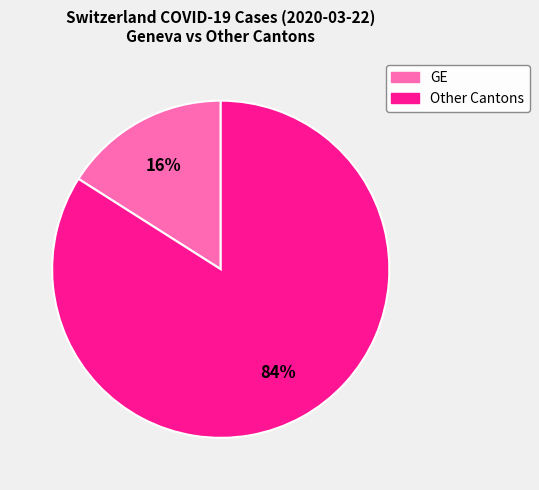

Does any single category account for the majority?

Yes